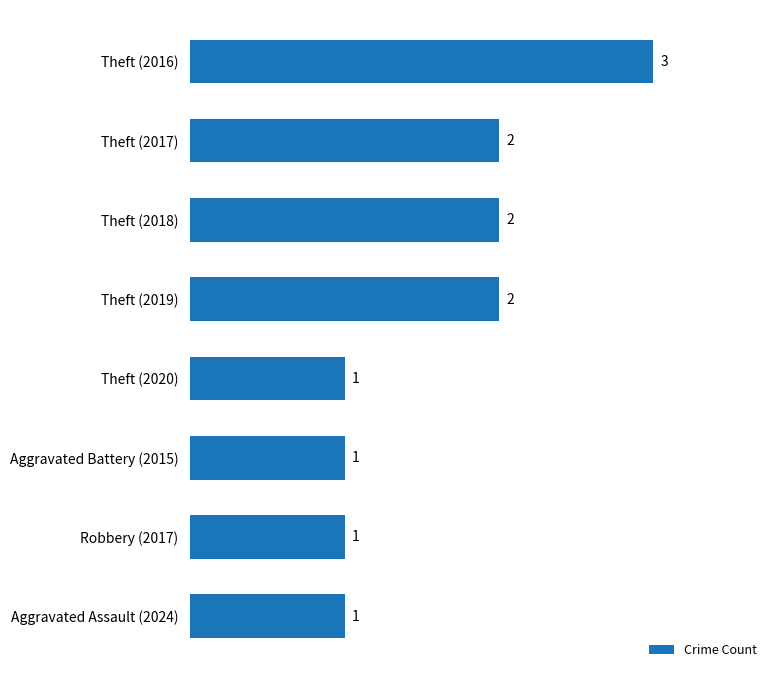

The chart shows a value of 3 at Theft (2017). True or false?

False